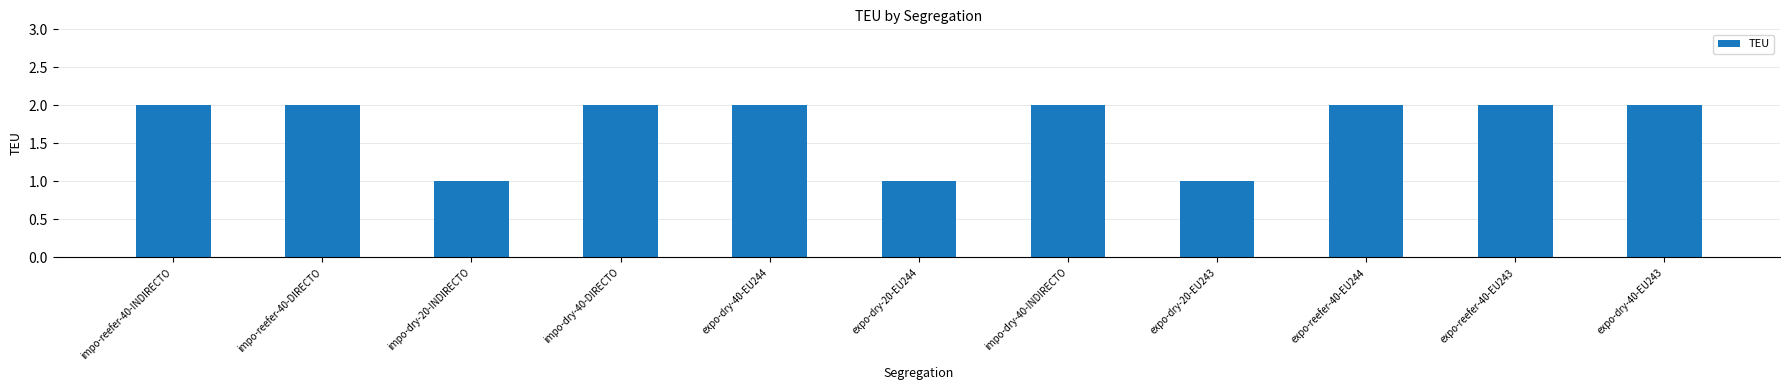

The chart shows a value of 0 at impo-reefer-40-DIRECTO. True or false?

False